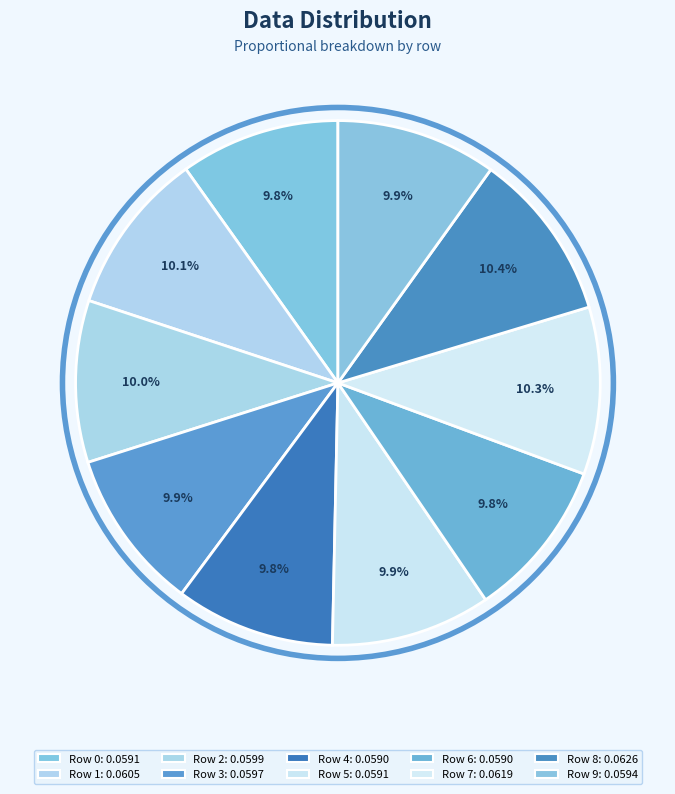

How many slices are in this pie chart?

10